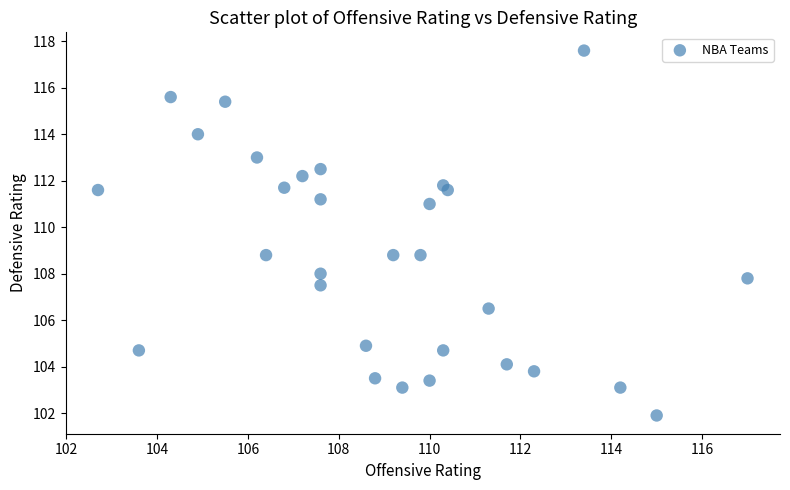

What is the range of X values (max minus min)?

14.3